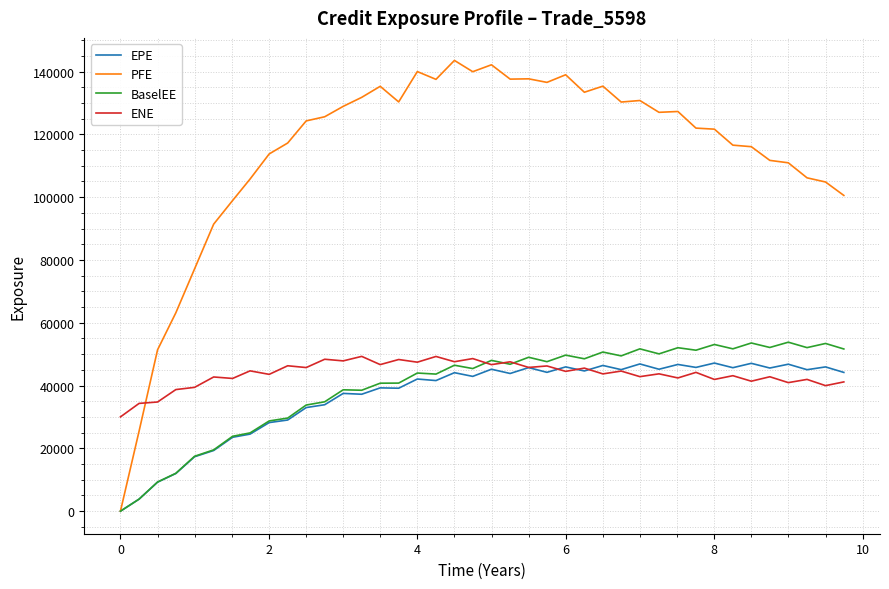

Which series has the widest spread of values?

PFE